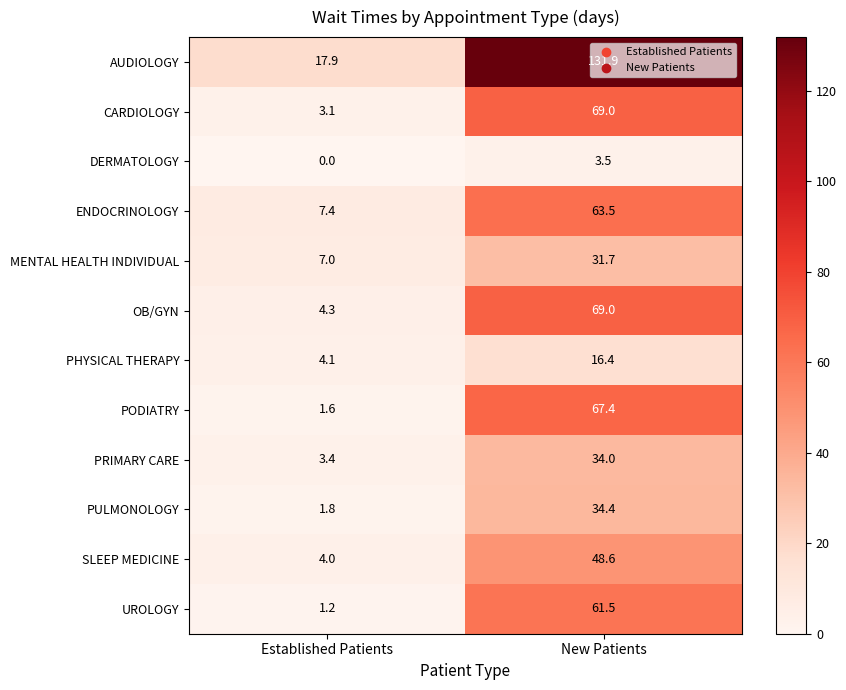

What is the total value across all series at Established Patients?

55.8